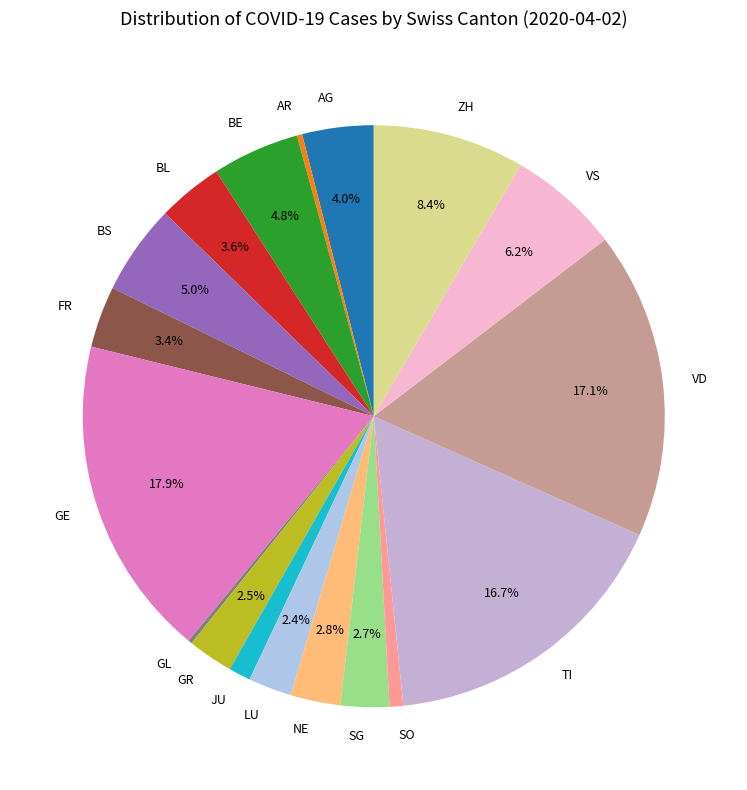

To the nearest percent, what is the average slice percentage?

6%